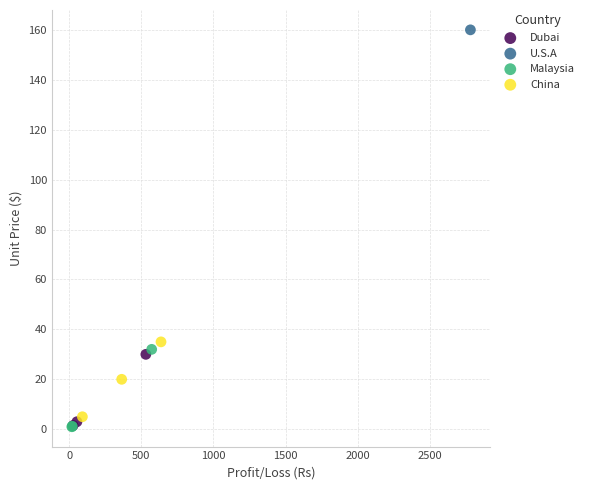

What are all the series names shown in the legend?

Dubai, U.S.A, Malaysia, China